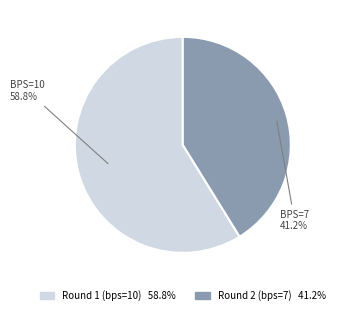

To the nearest percent, what is the difference between the Round 1 (bps=10) and Round 2 (bps=7) slice percentages?

18%